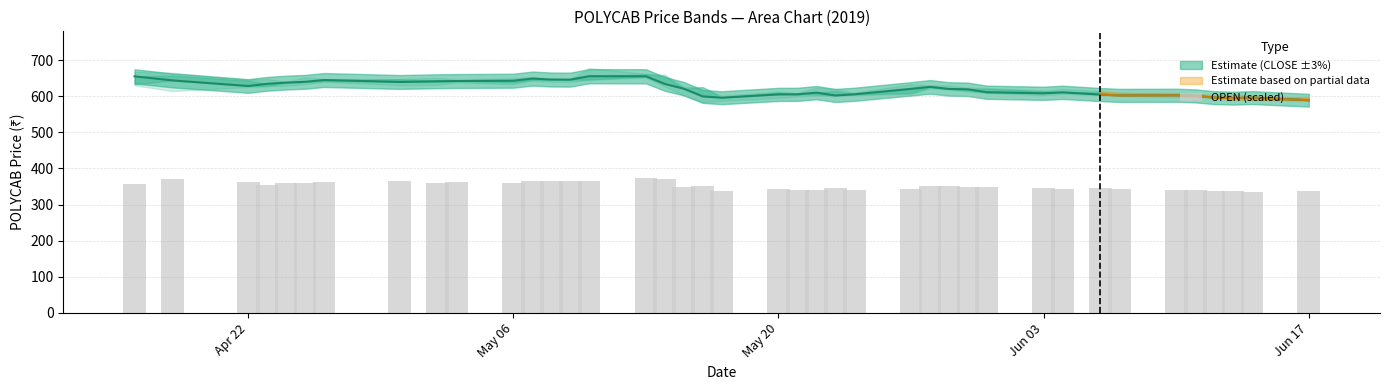

Is it true that the value at 14 is 554.2?

False